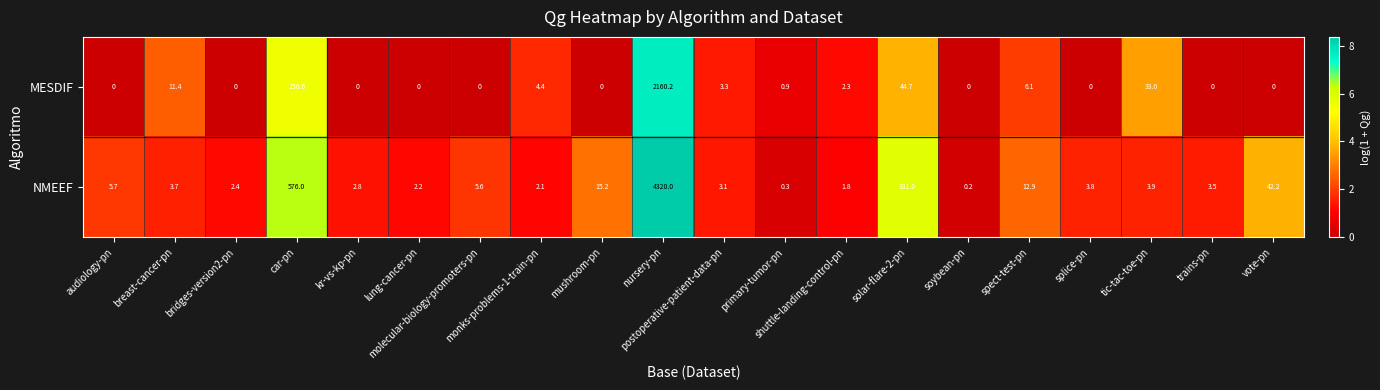

What is the average value of the NMEEF series?

266.9